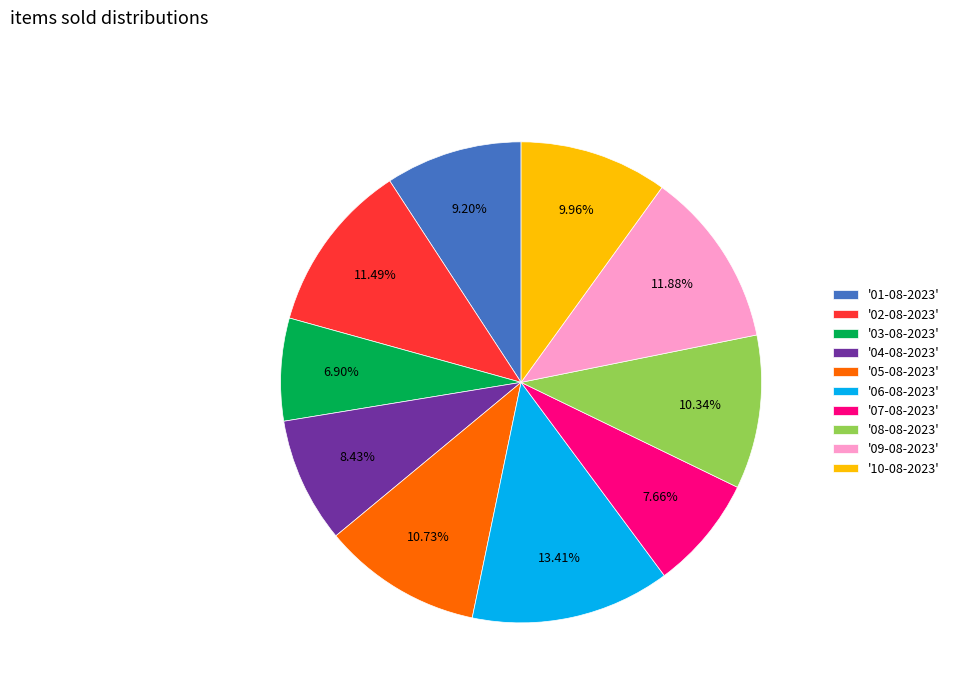

Does any single category account for the majority?

No